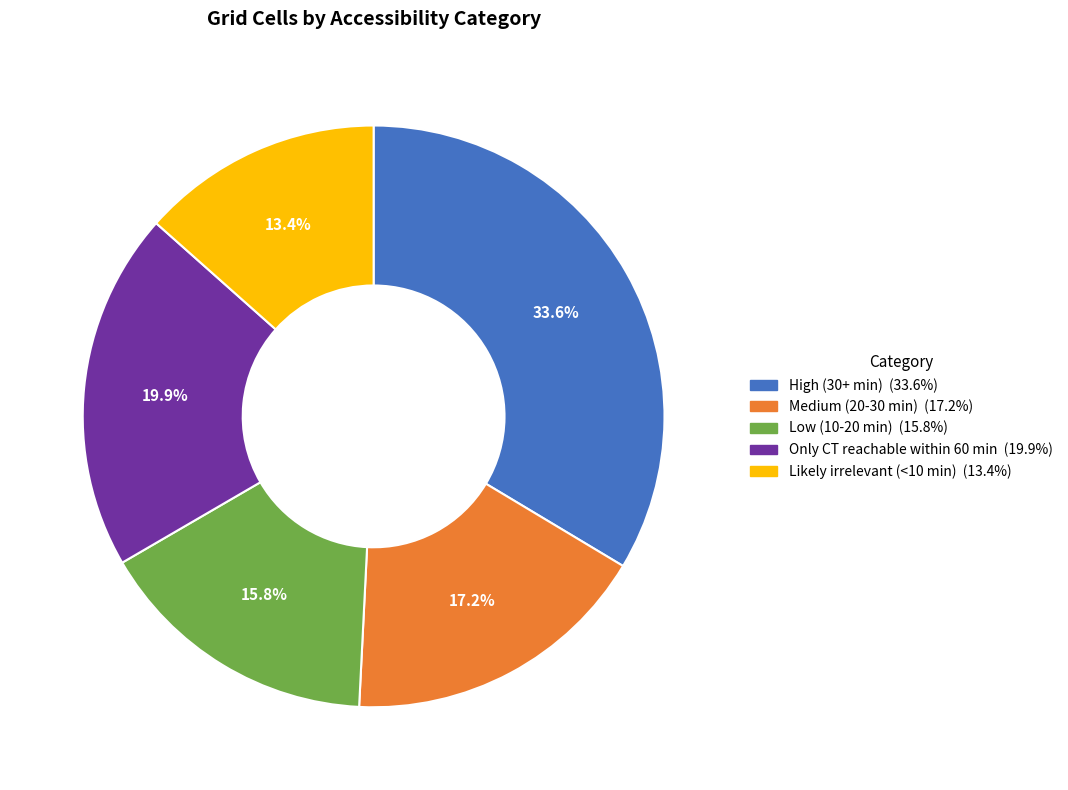

How many slices are in this pie chart?

5